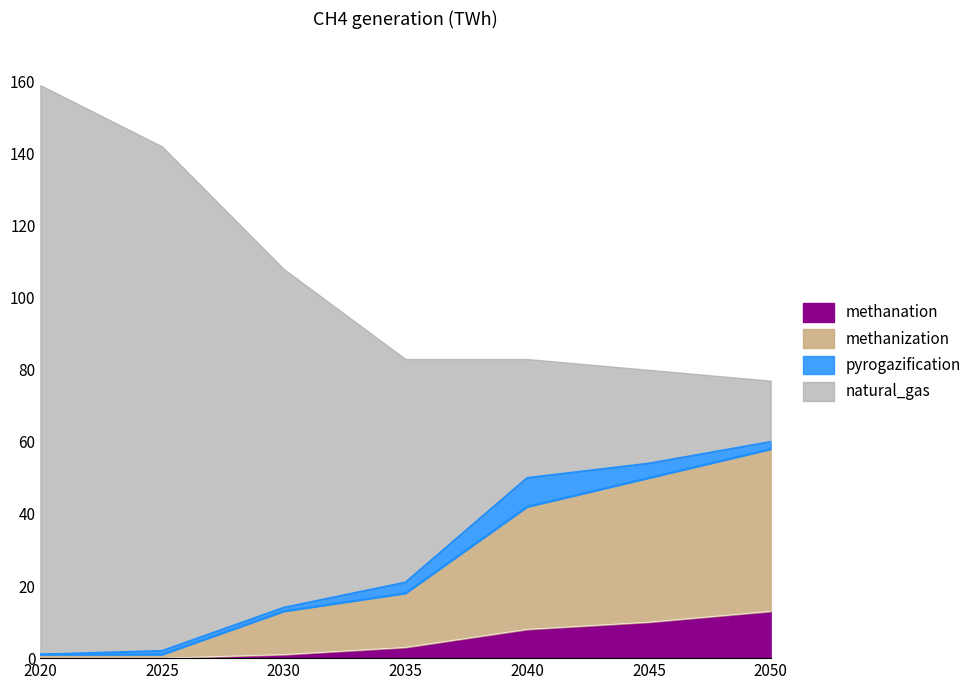

What are all the series names shown in the legend?

methanation, methanization, pyrogazification, natural_gas